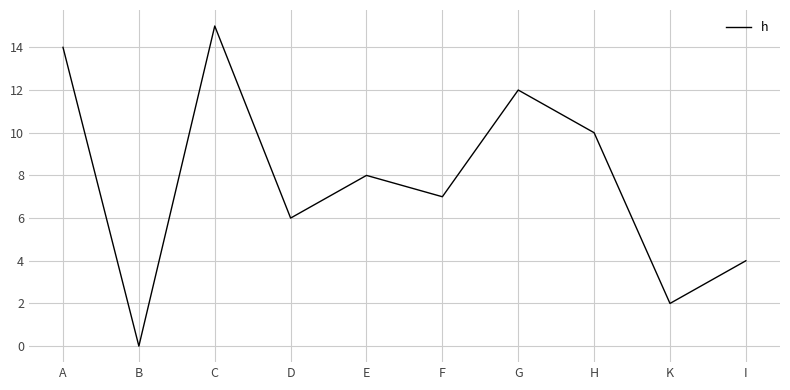

How many categories are shown in the chart?

10